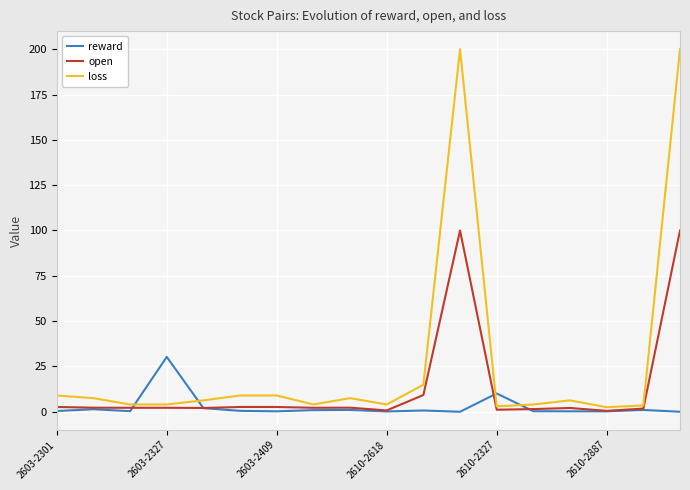

What is the maximum value shown in the chart?

200.0